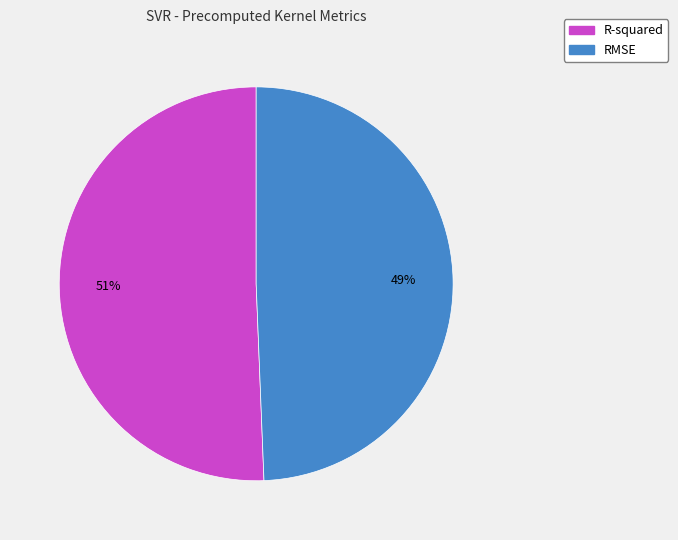

True or false: R-squared accounts for 51% of the total.

True